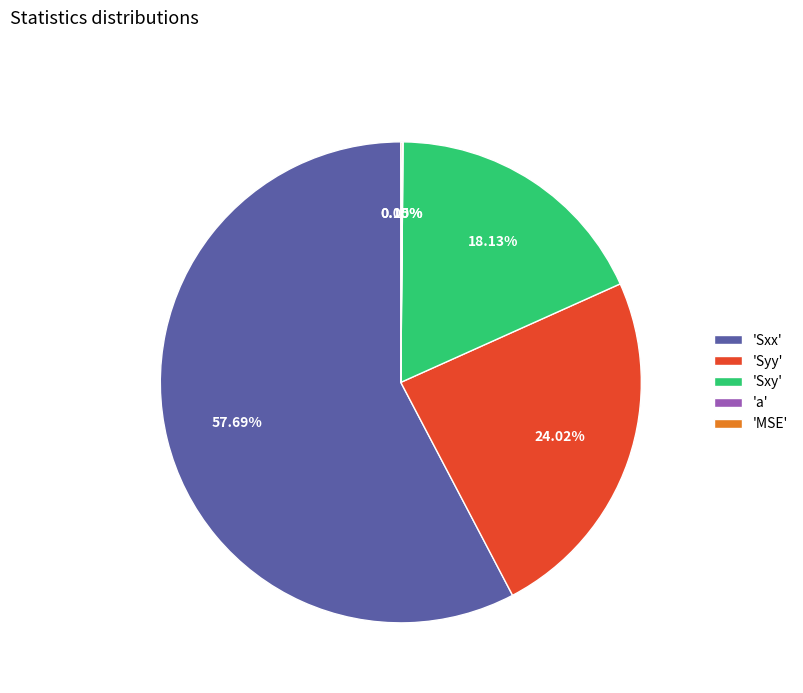

Approximately how many times larger is the value at 'Sxy' compared to 'Sxx'?

0.3